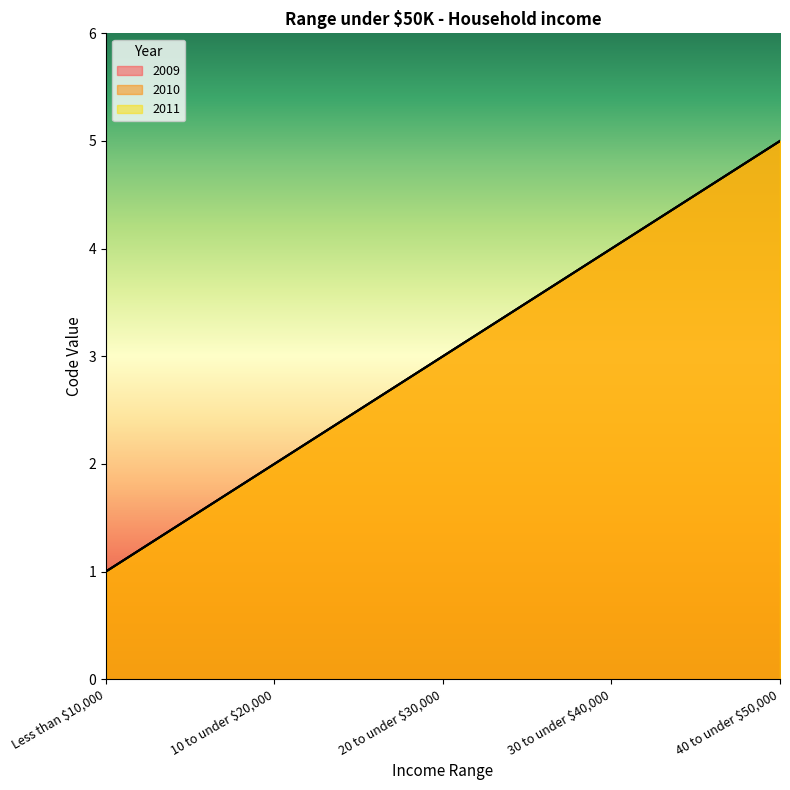

Where is 2009 nearest to the value 3?

20 to under $30,000